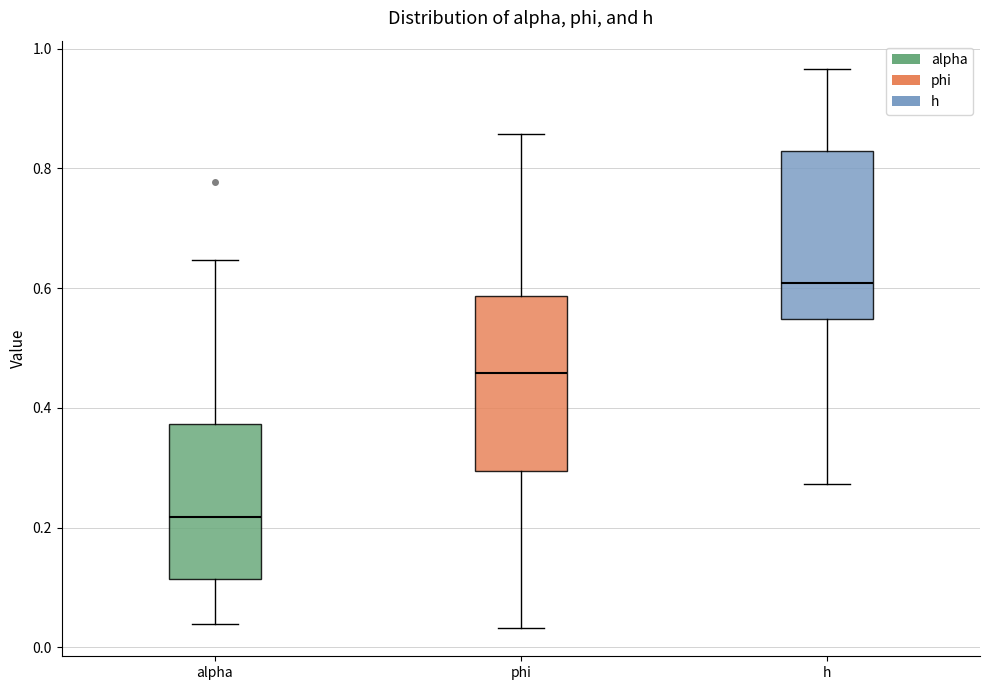

Reading left to right, transcribe this box plot: for each box, give where its median line is, the range the box spans, and where its two whiskers end, as read against the y-axis. The values are not printed on the chart, so give them approximately, as read against the axis.

alpha: median 0.22, box 0.12 to 0.38, whiskers 0.04 to 0.64
phi: median 0.46, box 0.30 to 0.58, whiskers 0.04 to 0.86
h: median 0.60, box 0.54 to 0.82, whiskers 0.28 to 0.96